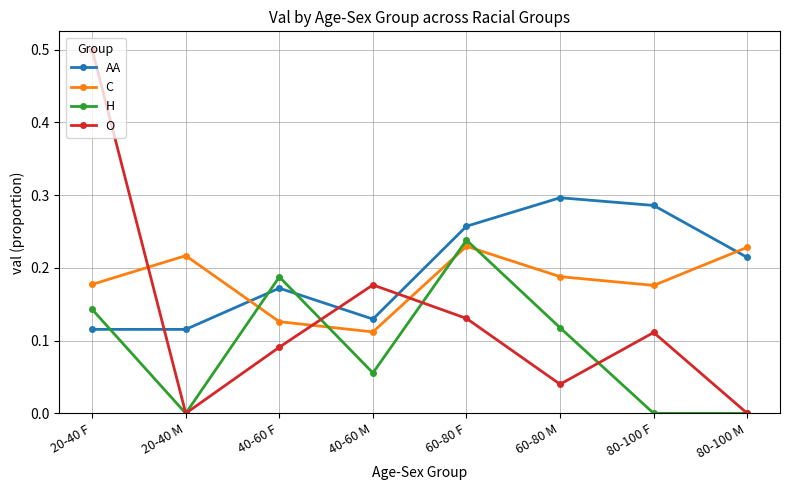

What position from the right is 60-80 F?

4